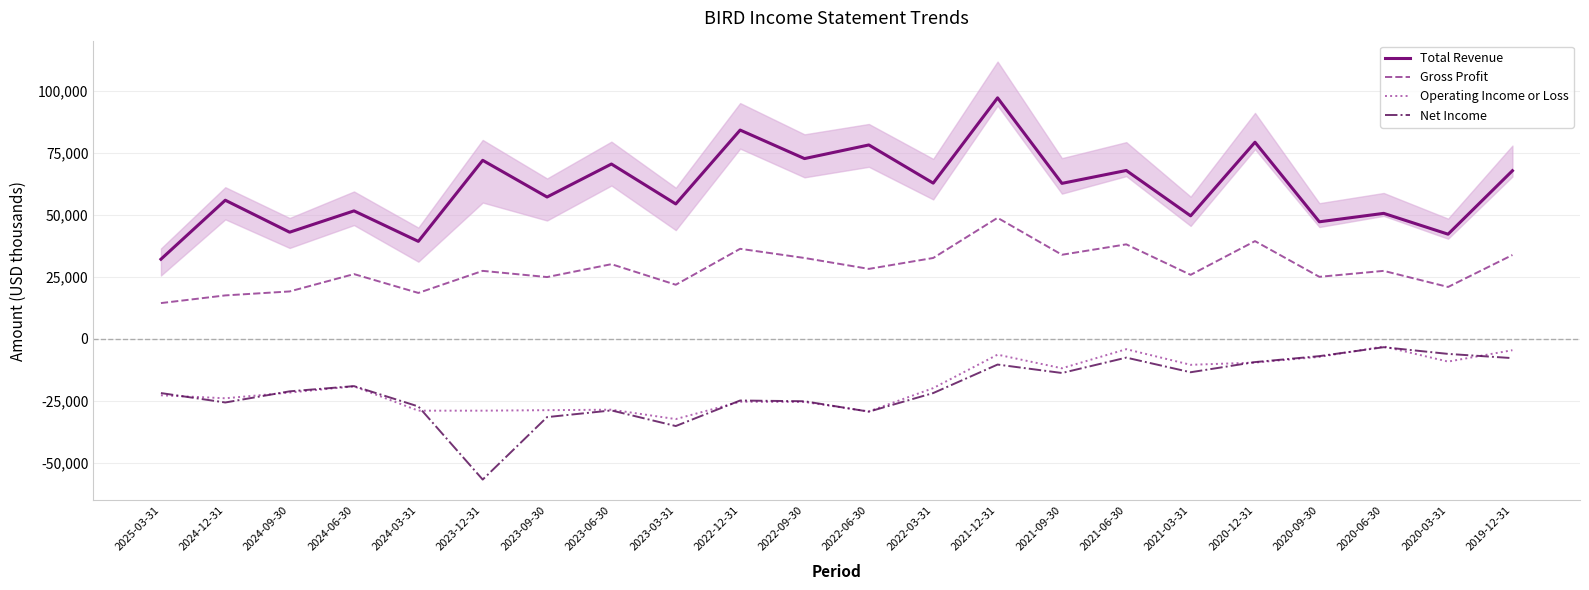

What is the smallest value displayed?

-56800